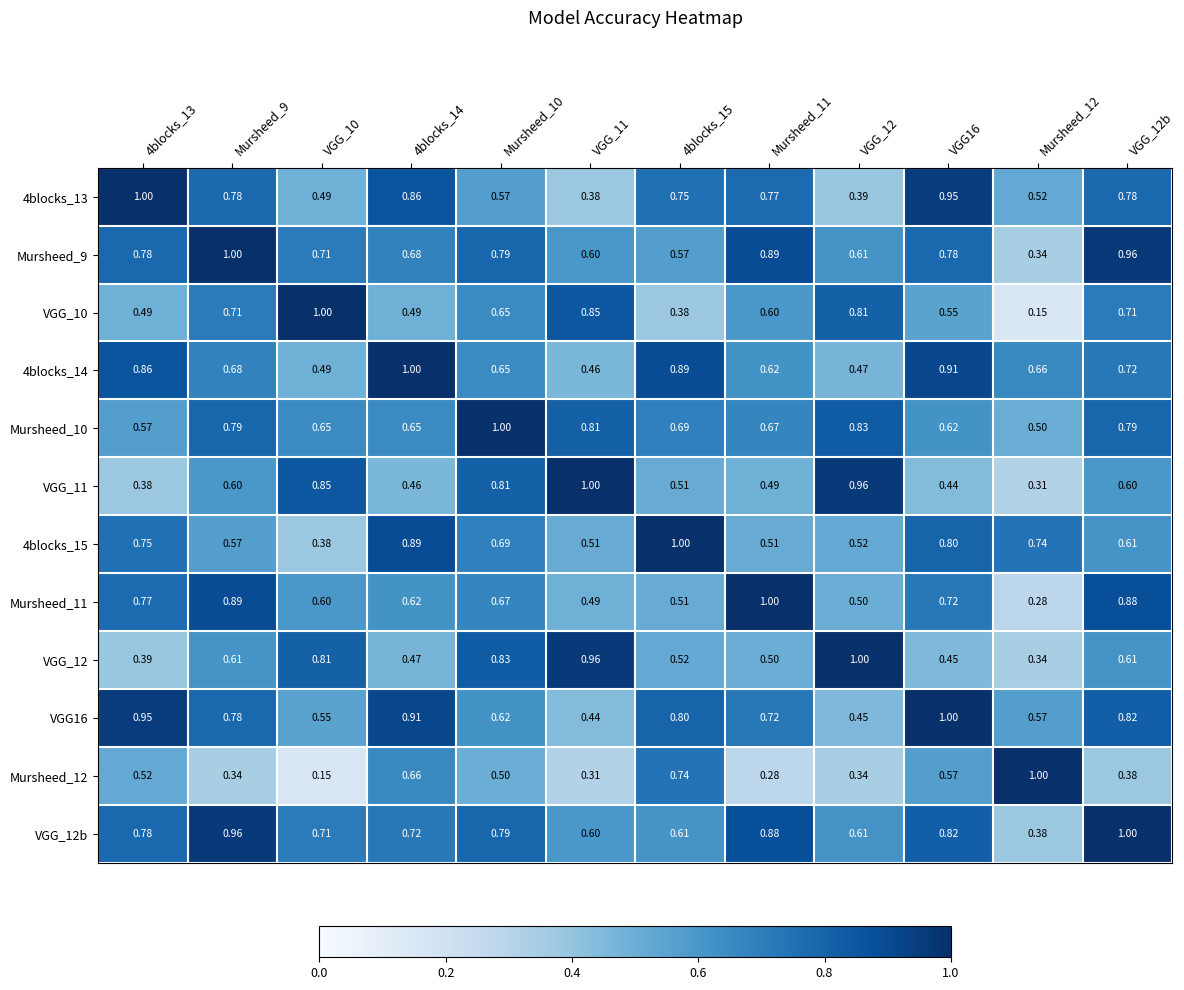

Is the value of VGG_12b at VGG_11 greater than the value of Mursheed_10 at VGG_10?

No